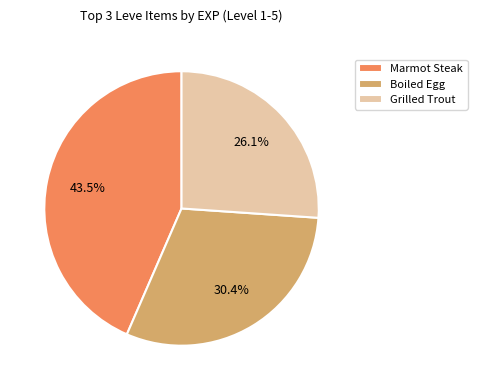

Which slice is the smallest?

Grilled Trout